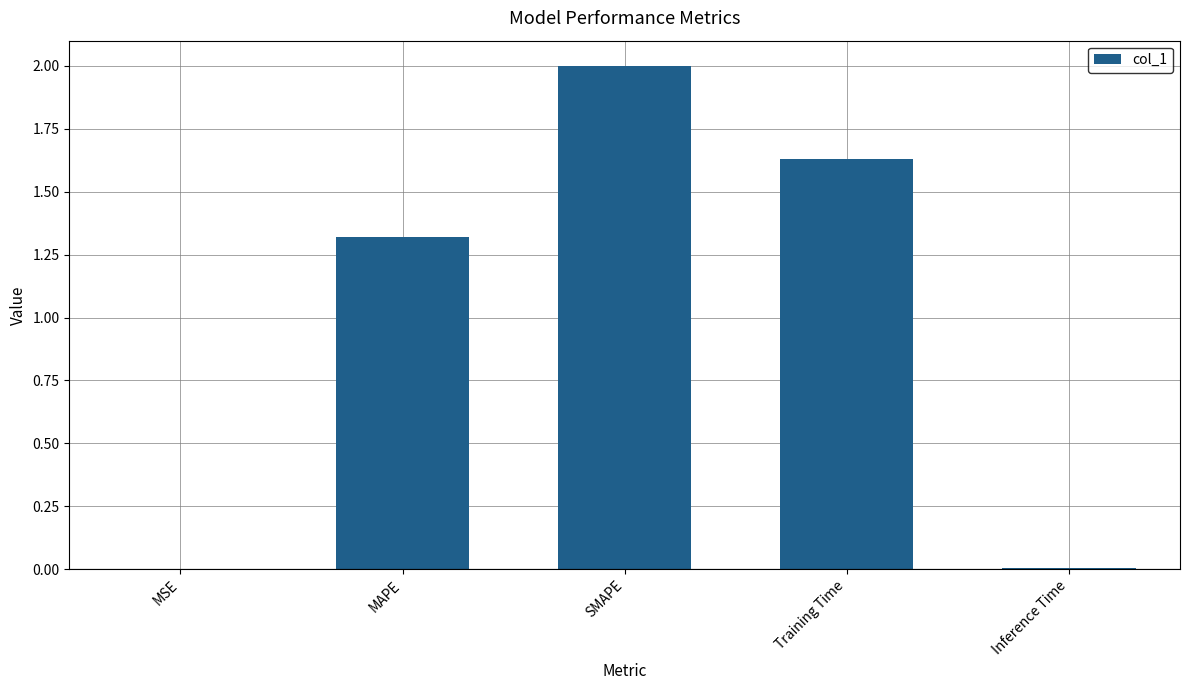

Which category has the highest value across all series?

SMAPE